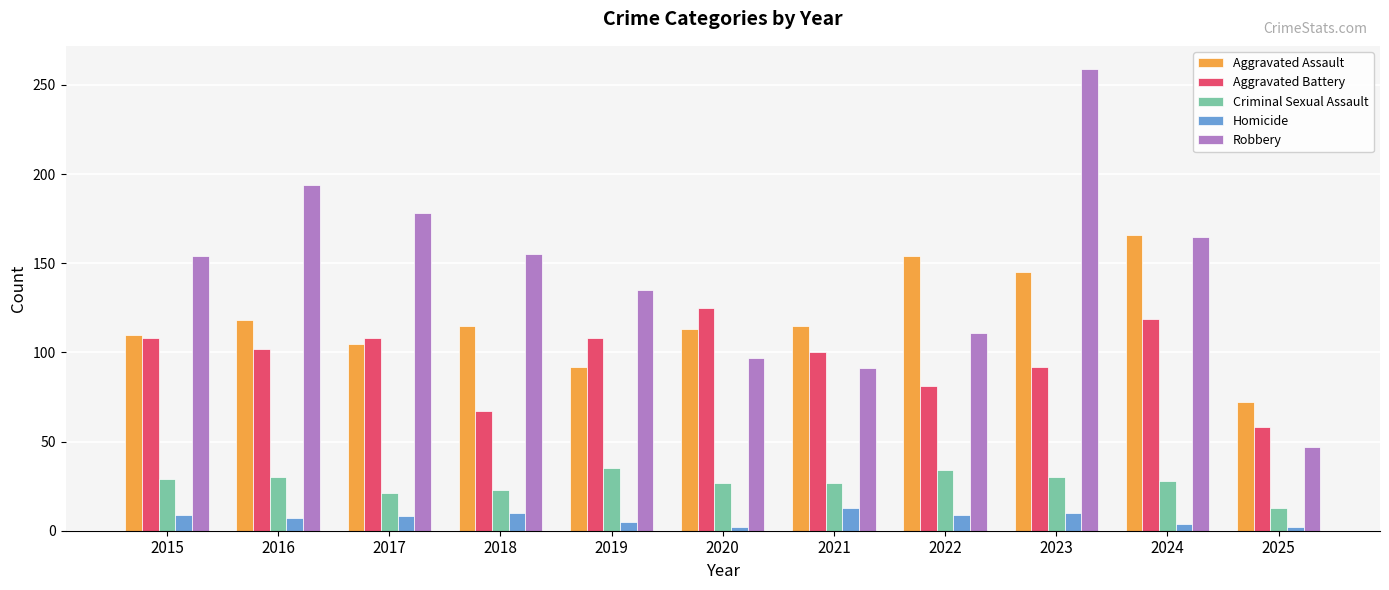

Is it true that Homicide equals 10 at 2023?

True